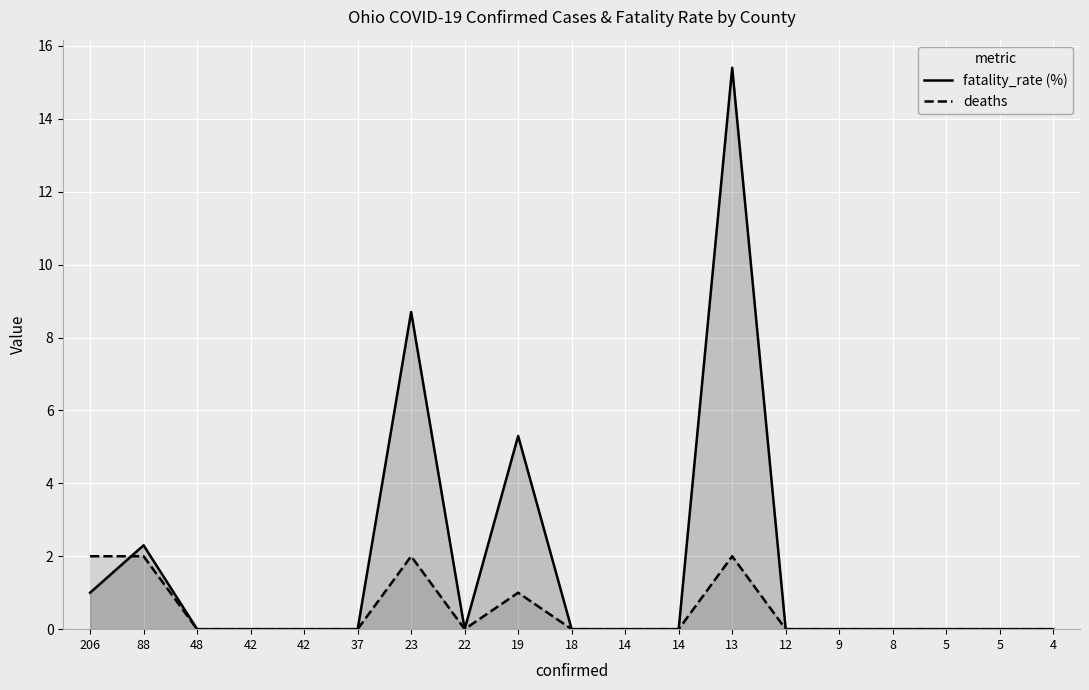

What is the sum of all deaths values?

9.0